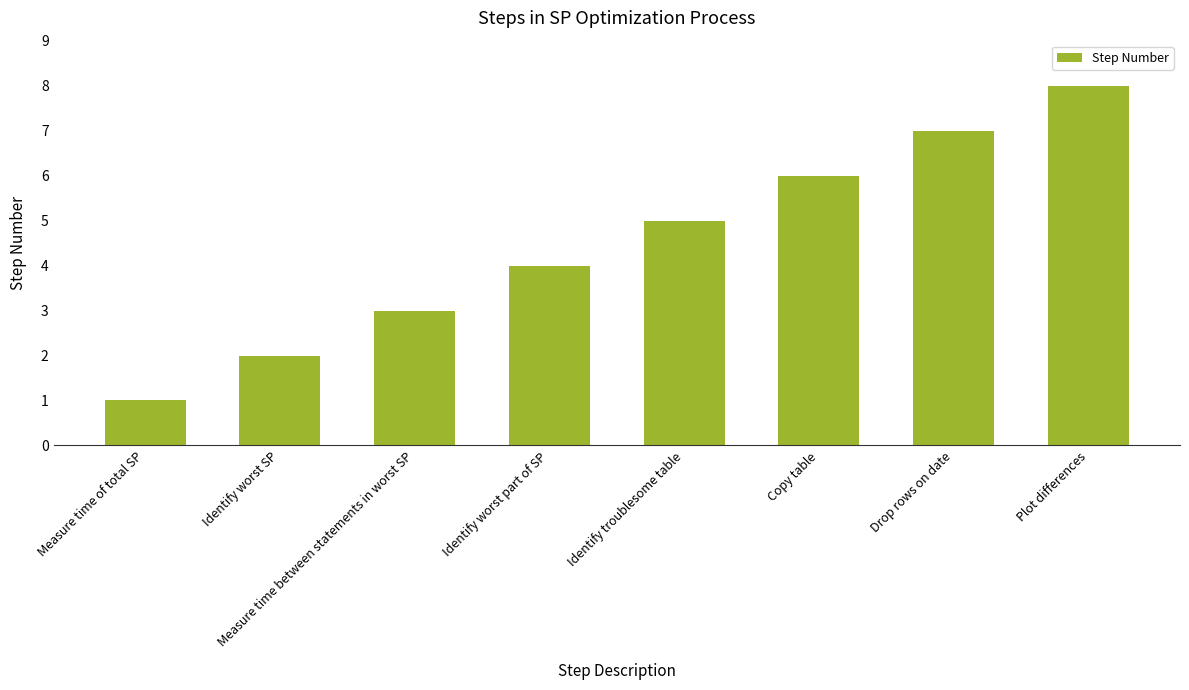

The chart shows a value of 3 at Identify troublesome table. True or false?

False